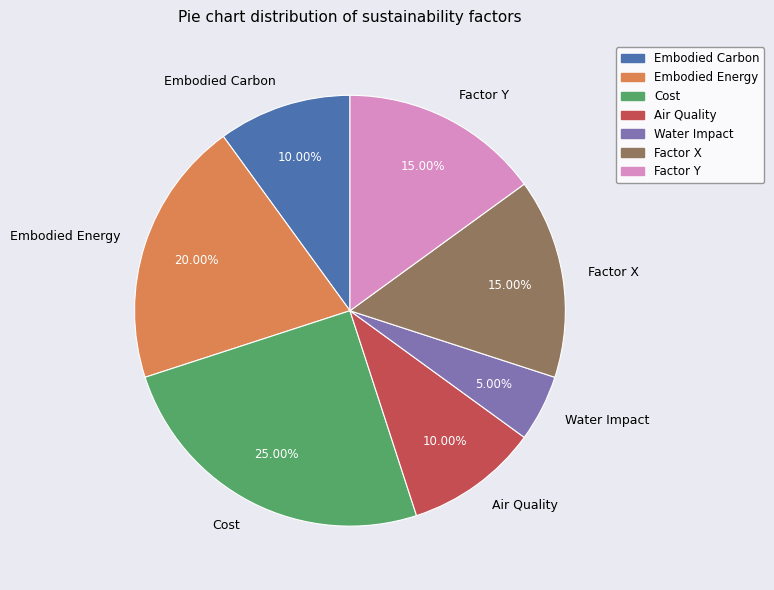

What is the largest slice in the pie chart?

Cost